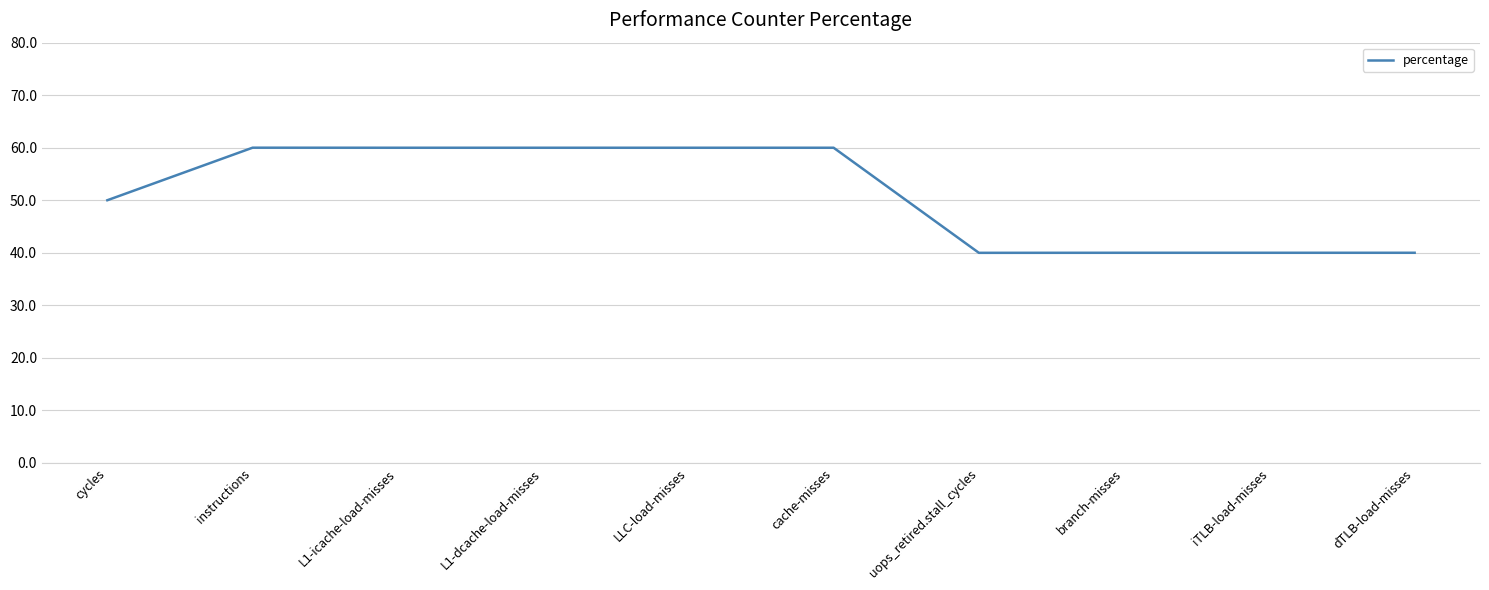

Read the value at branch-misses.

40.0